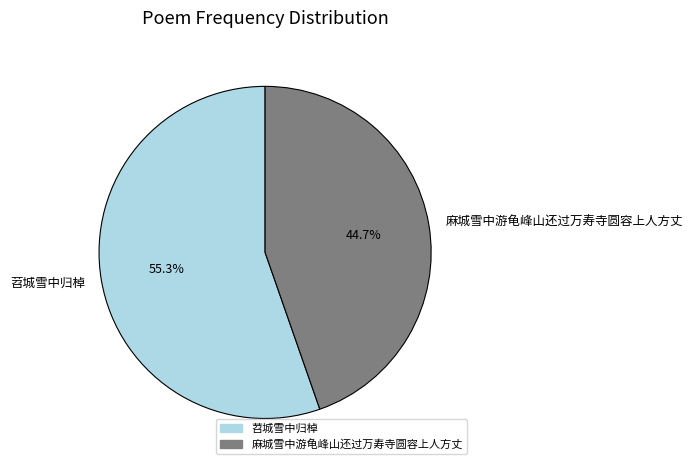

What percentage is the 麻城雪中游龟峰山还过万寿寺圆容上人方丈 slice, to the nearest percent?

45%